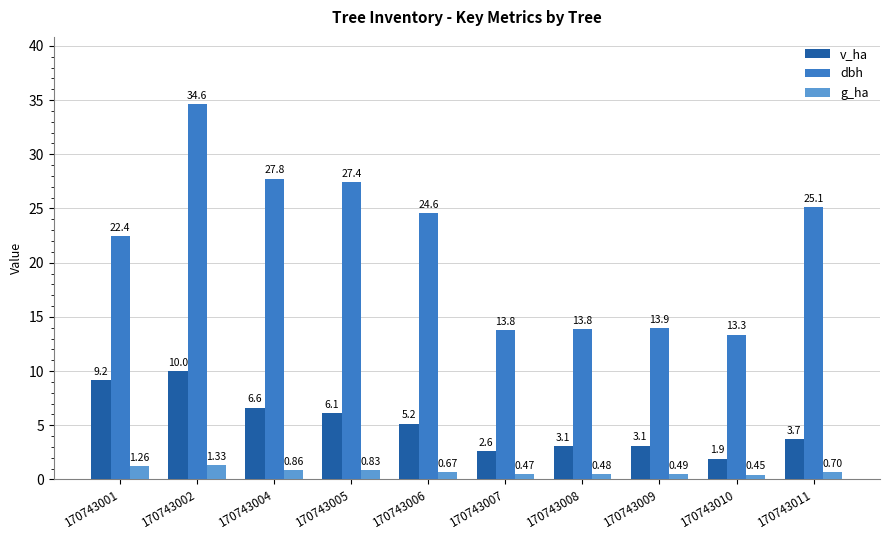

Rank the series by their maximum value, from highest to lowest.

dbh, v_ha, g_ha